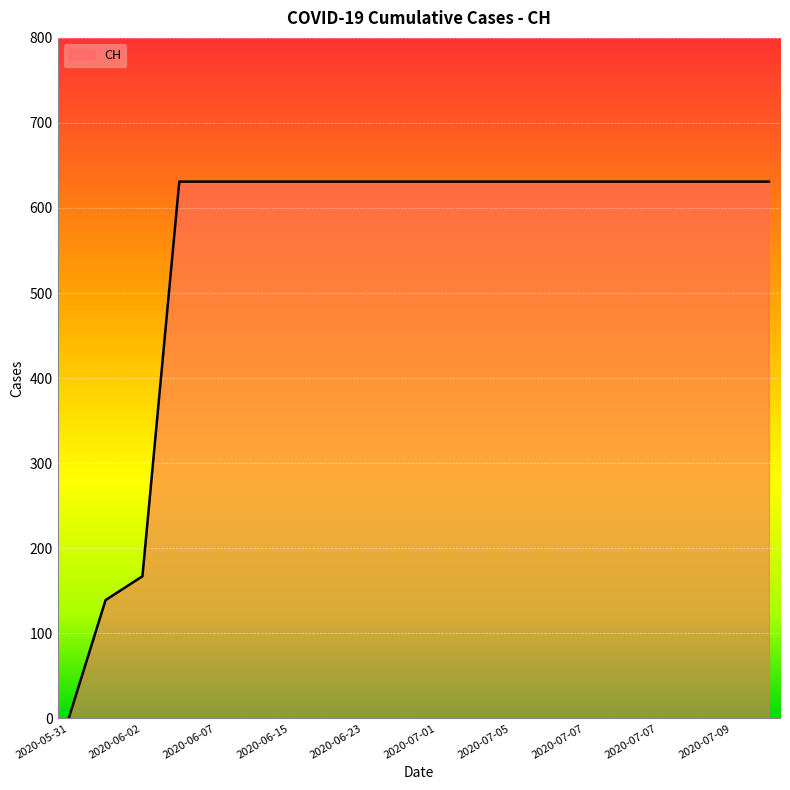

What is the greatest value displayed?

631